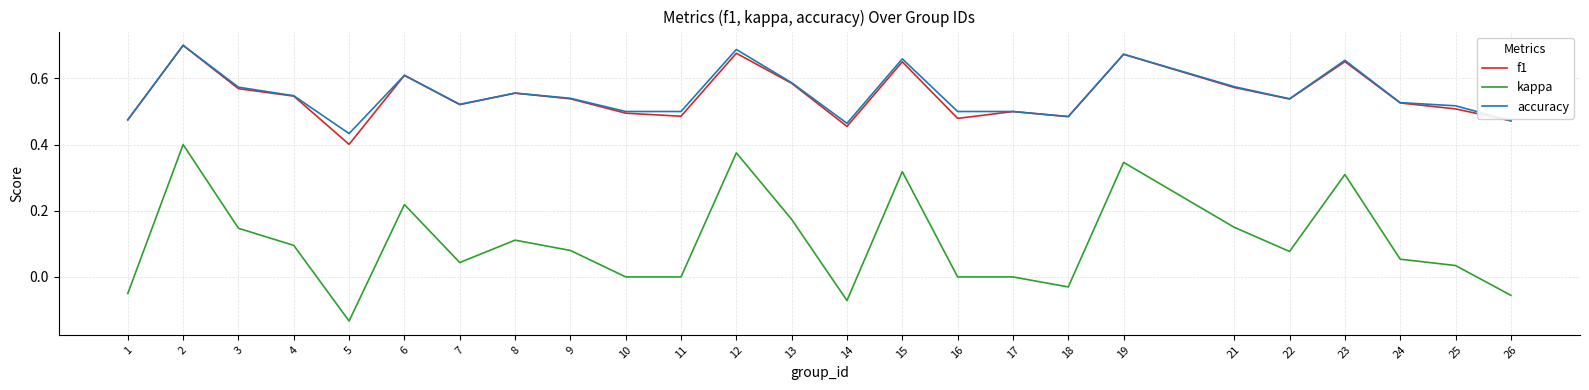

At which category is the sum across all series the highest?

2